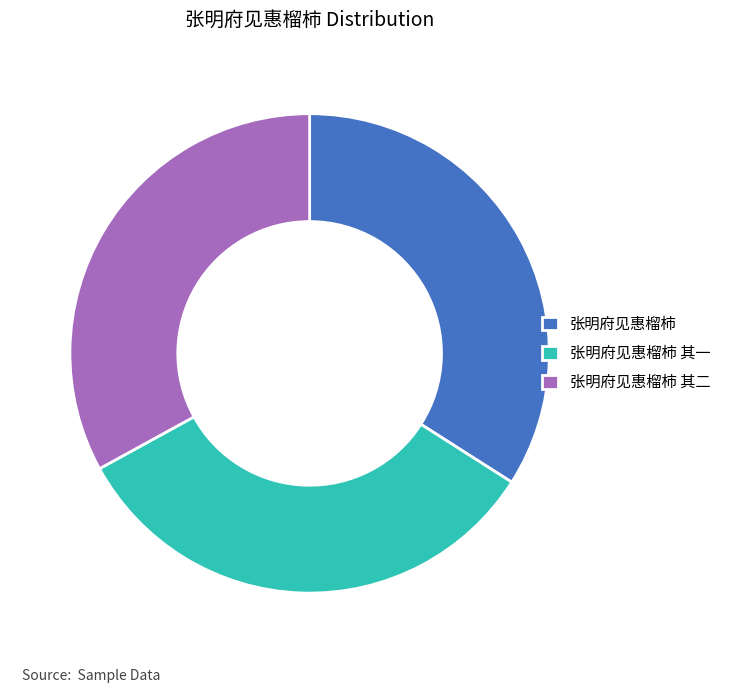

How many slices are in this pie chart?

3